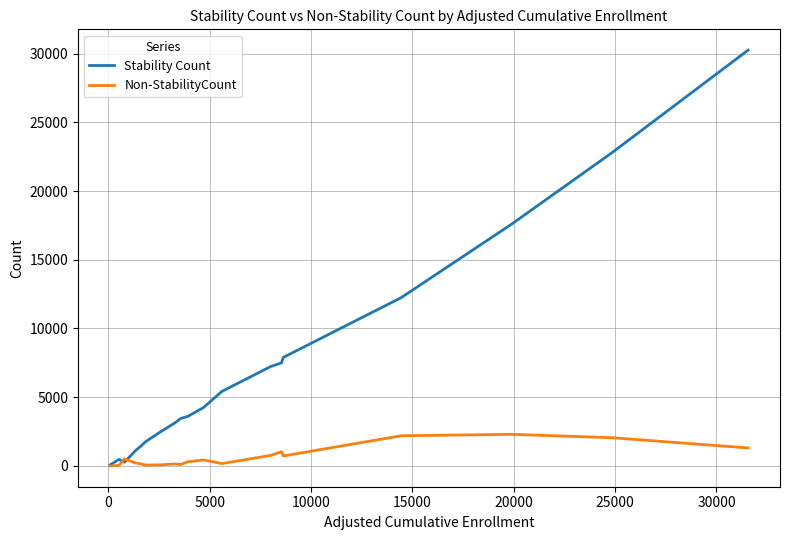

List the series in order of their peak value, lowest first.

Non-StabilityCount, Stability Count